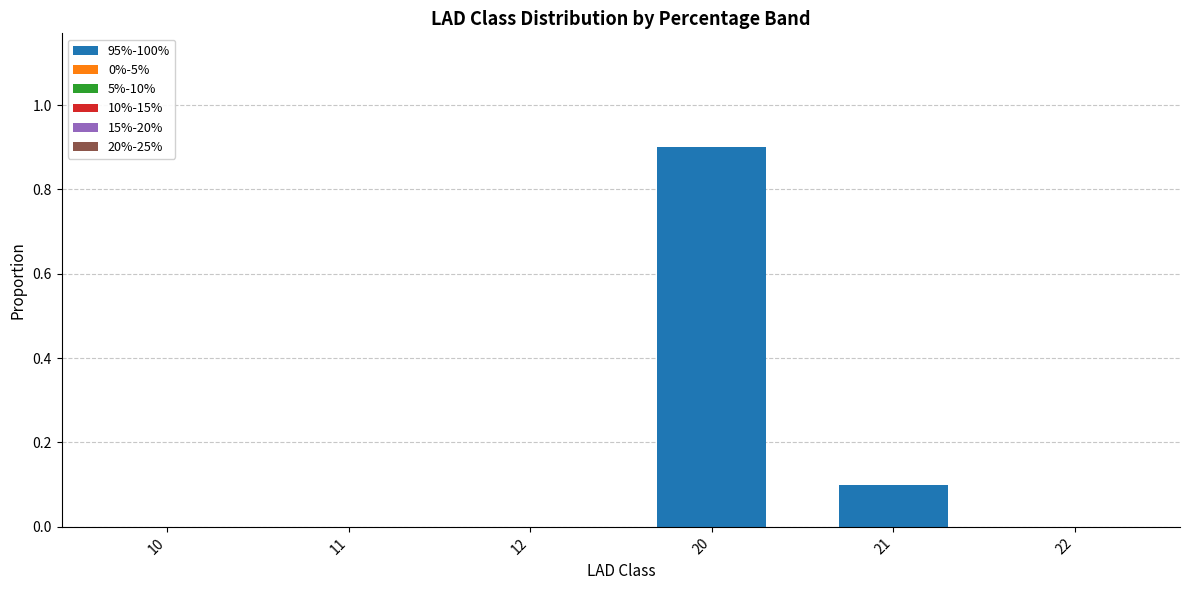

Reading left to right, what are all the values shown in this chart?

10=0.0	11=0.0	12=0.0	20=0.9	21=0.1	22=0.0